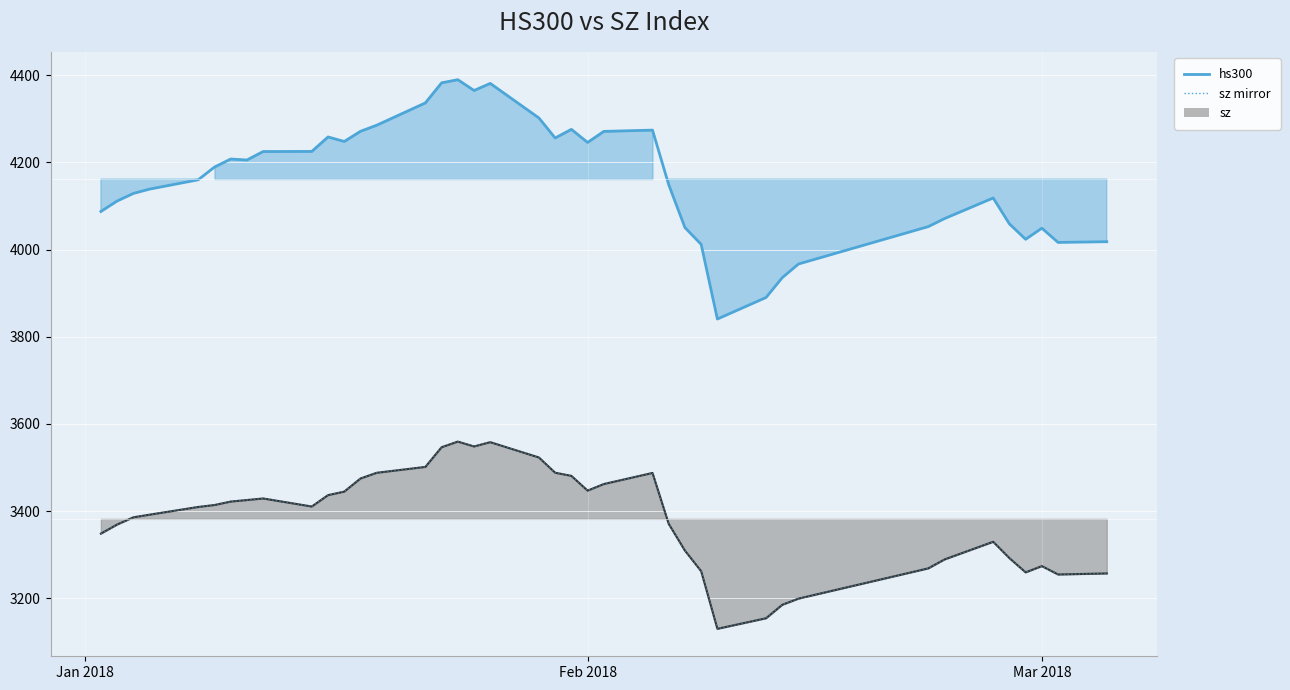

How many lines are shown in the chart?

1